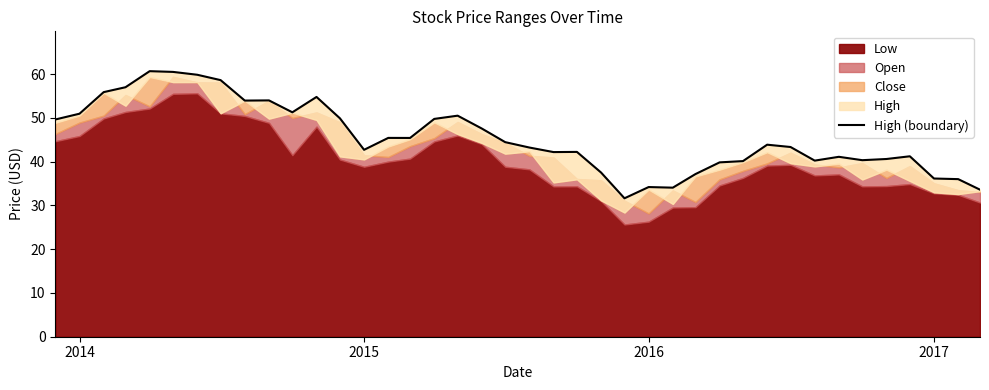

What is the sum of the values at 25 and 2017?

94.9